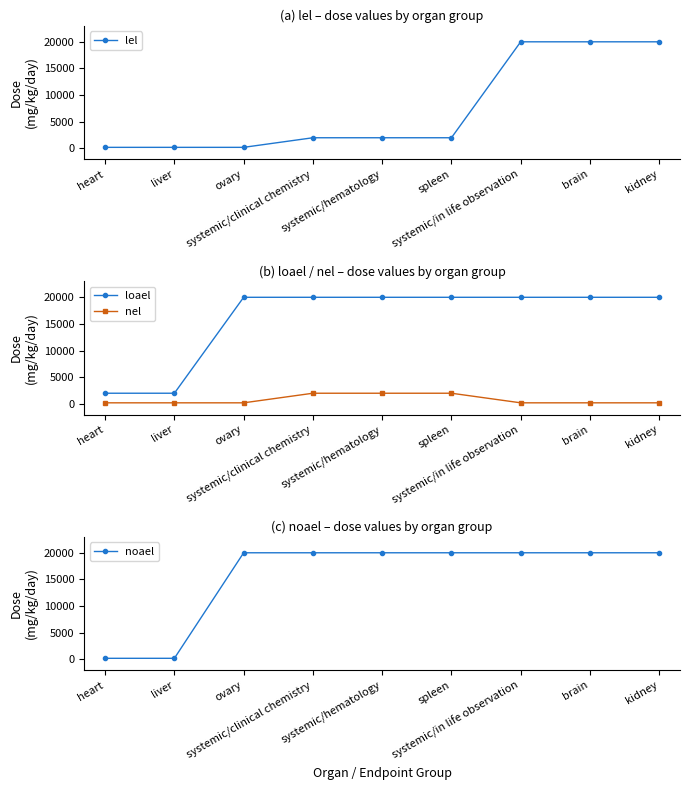

What is the difference between the highest and lowest values at spleen?

18000